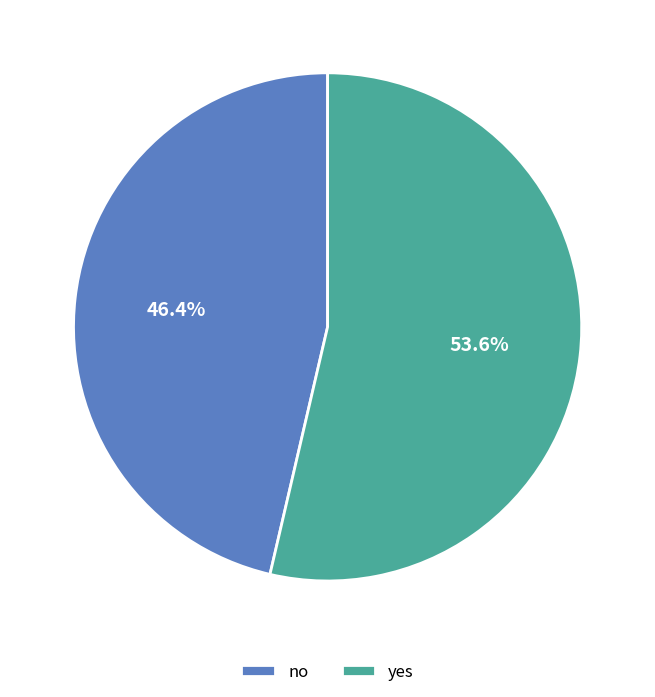

What is the largest slice in the pie chart?

yes